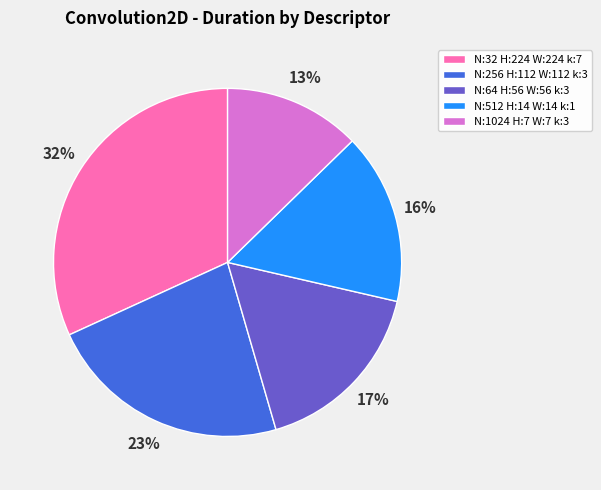

To the nearest percent, what portion does N:512 H:14 W:14 k:1 represent?

16%